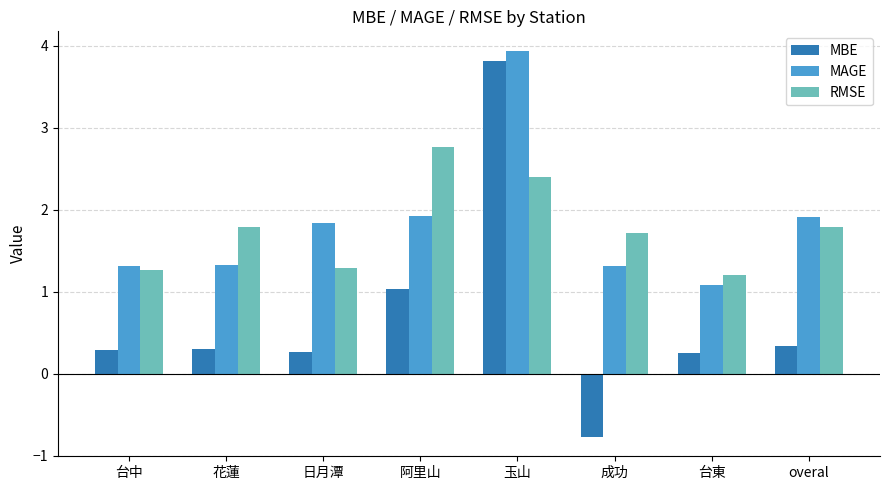

What is the label of the 7th bar from the right?

花蓮